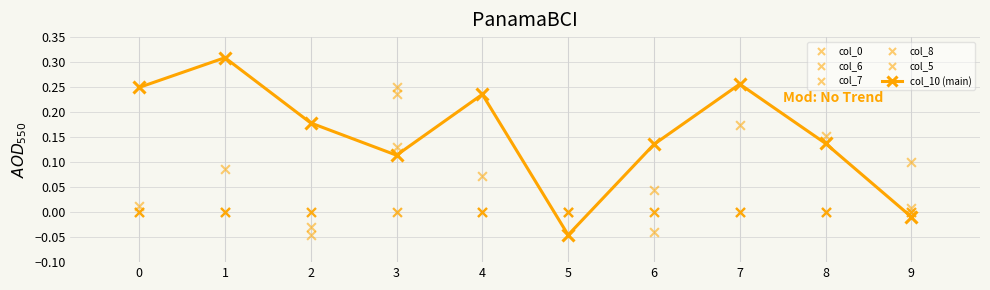

At which category is the sum across all series the highest?

3